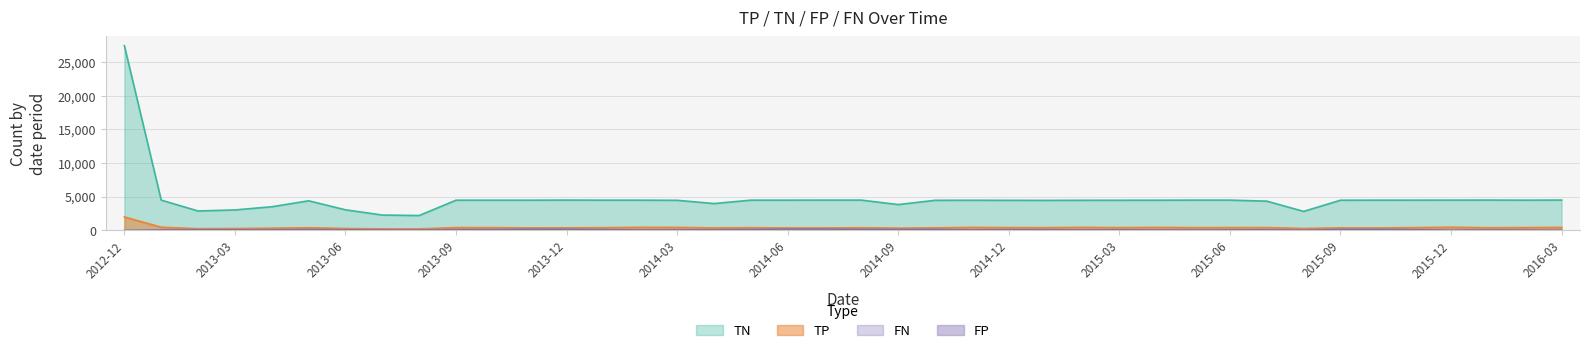

What is the difference between the maximum and minimum values in the FN series?

162